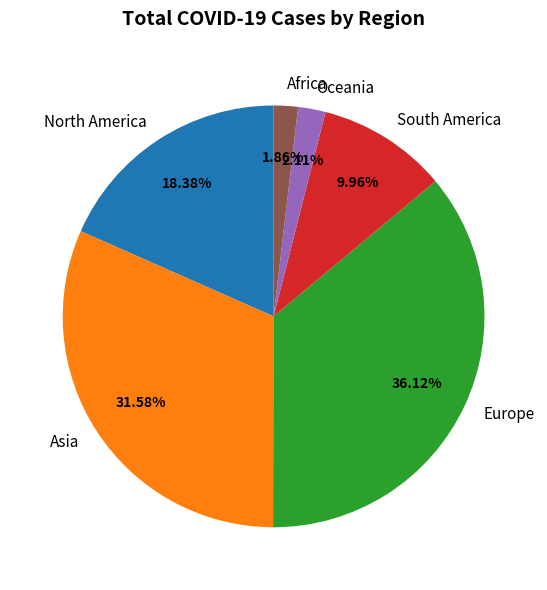

Is there a majority slice in this chart?

No